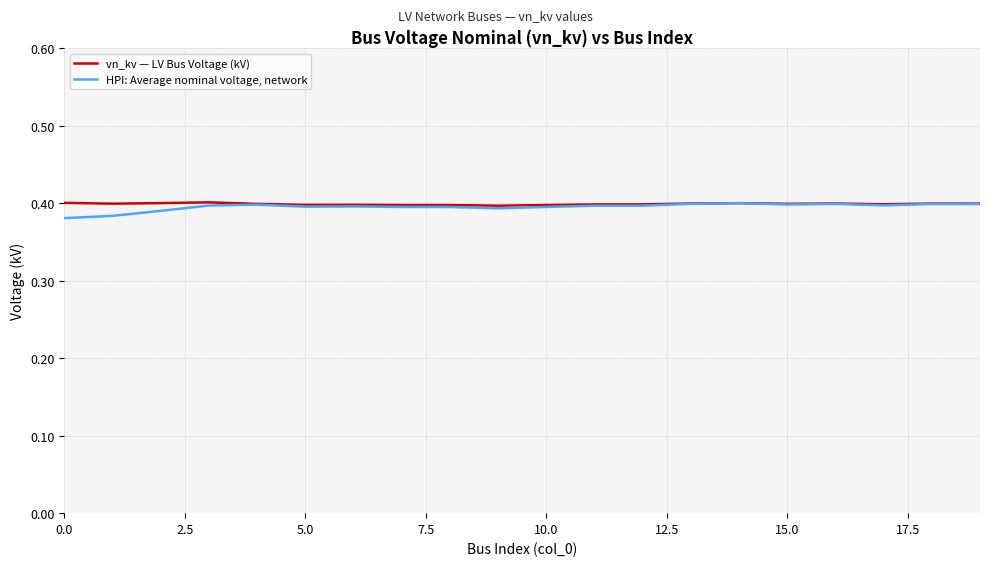

Count the HPI: Average nominal voltage, network values in the range 0 to 1.

20